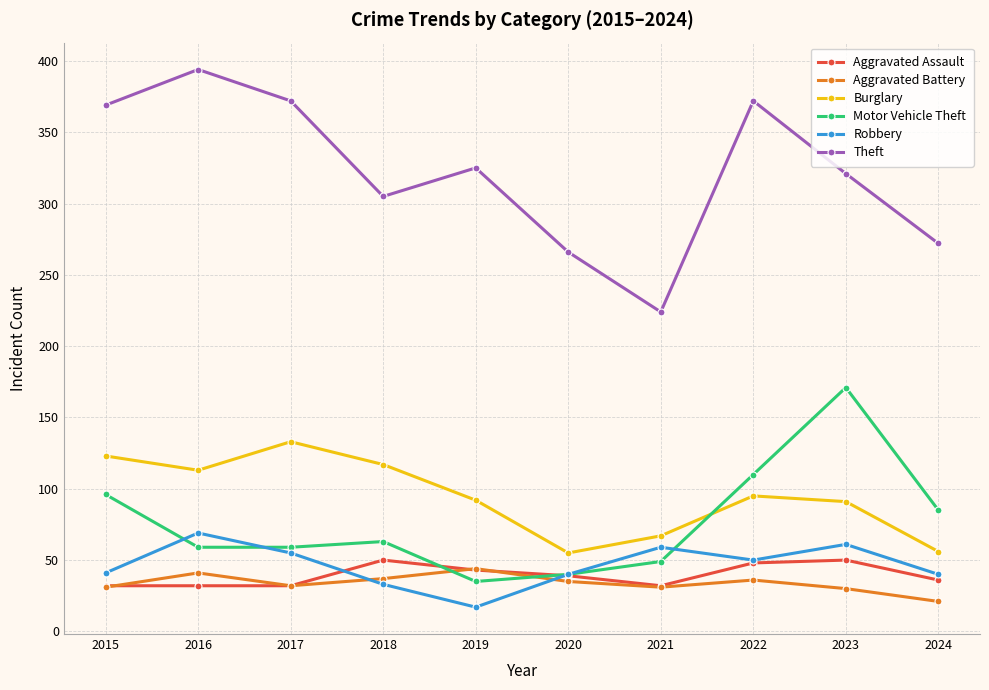

What is the approximate value of Burglary at 2018?

117